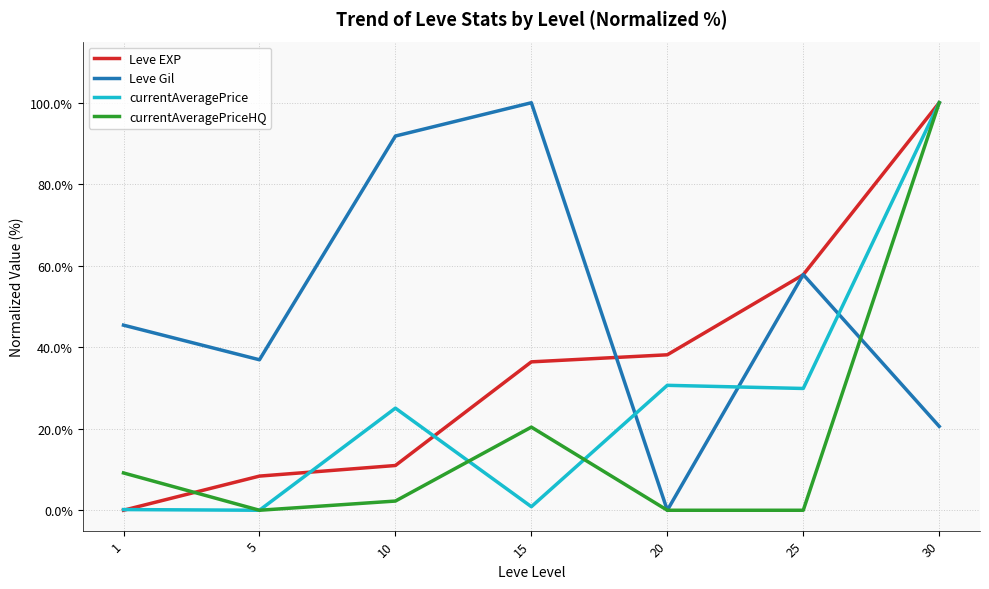

In currentAveragePrice, how many points are lower than both neighbors (excluding endpoints)?

3